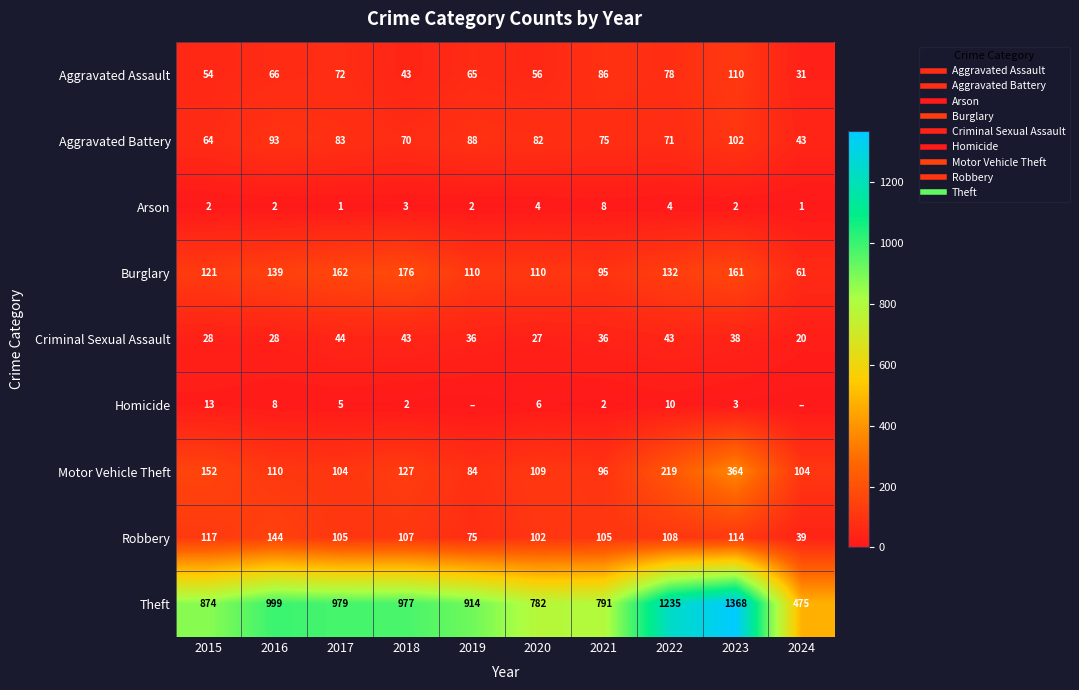

At which category does the chart reach its minimum across all series?

2019